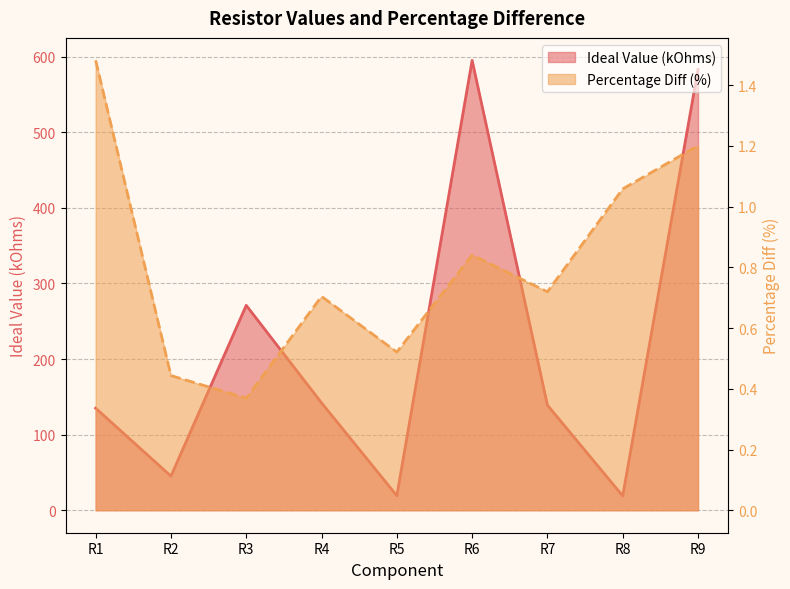

True or false: Percentage Diff and Ideal Value (kOhms) intersect in this chart.

False